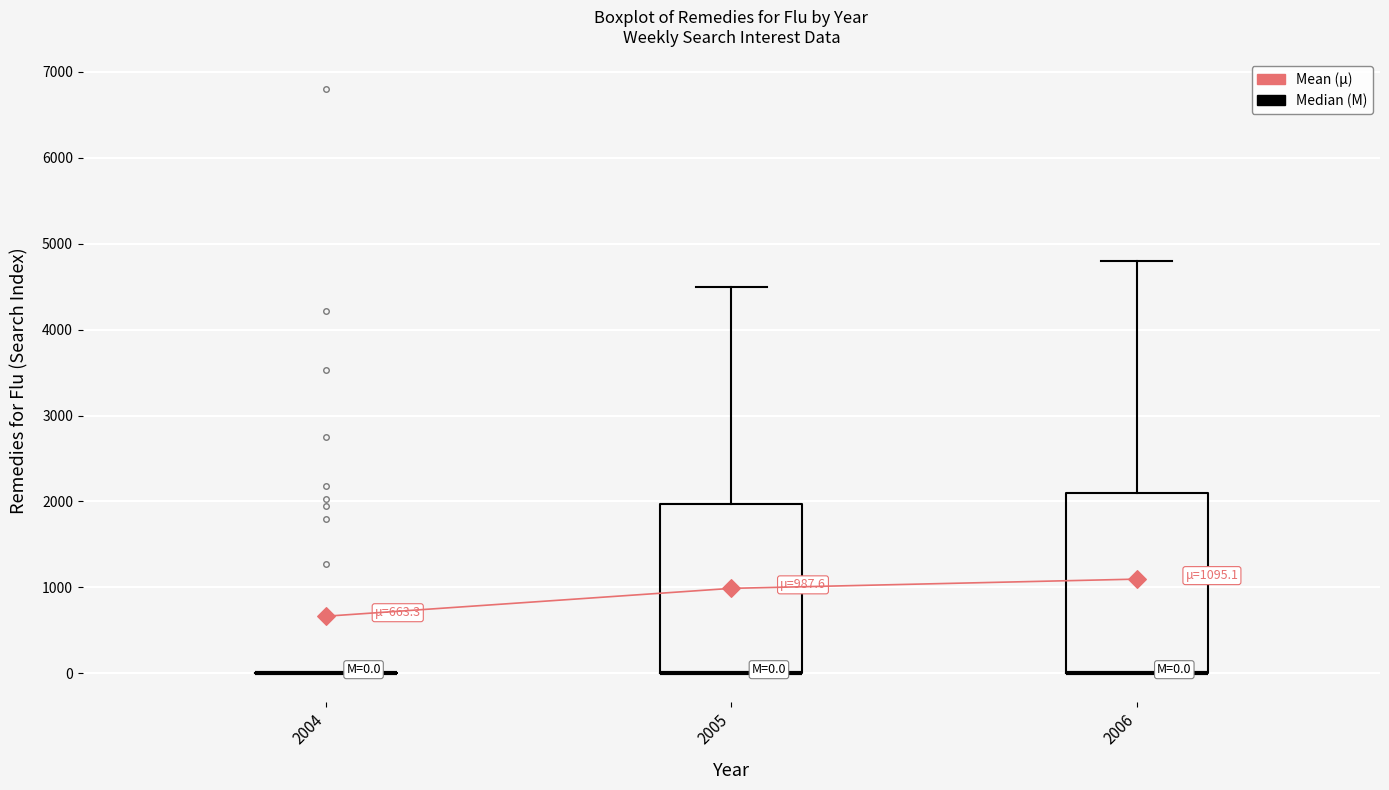

Comparing the boxes themselves (not the whiskers), which one is the tallest?

2006